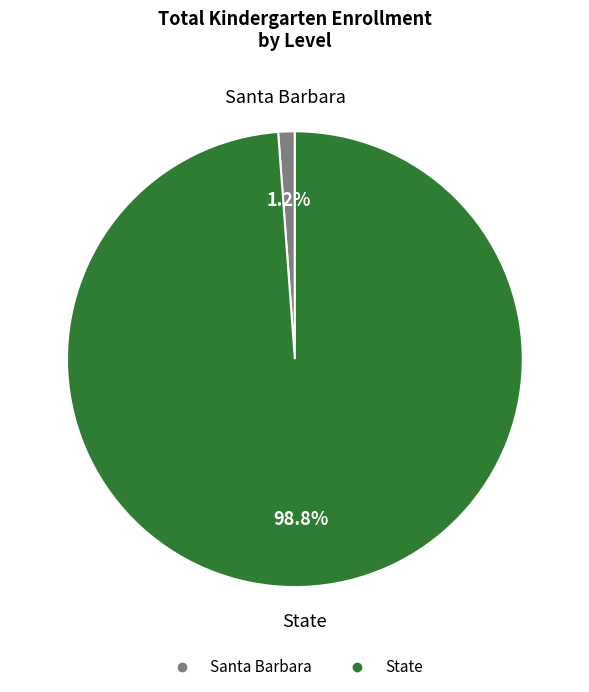

Do Santa Barbara and State together represent more than half of the pie?

Yes